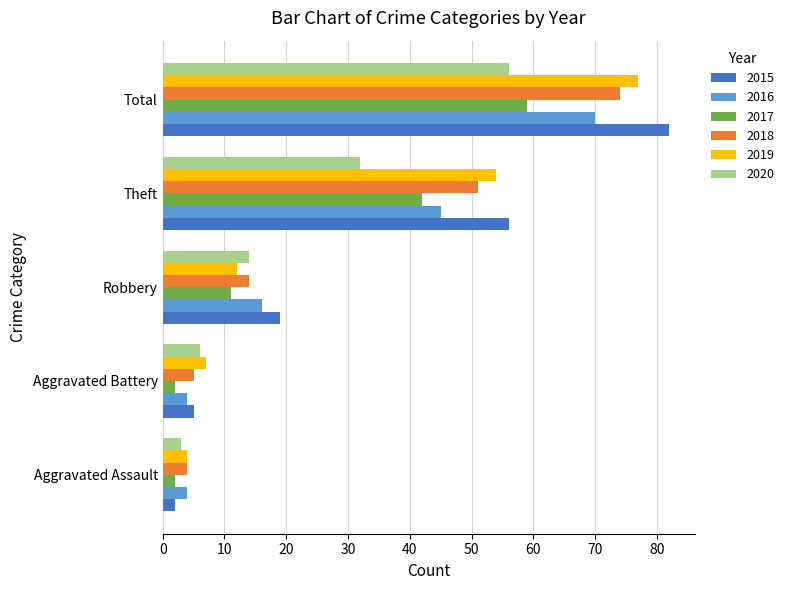

What is the average value of the 2016 series?

28